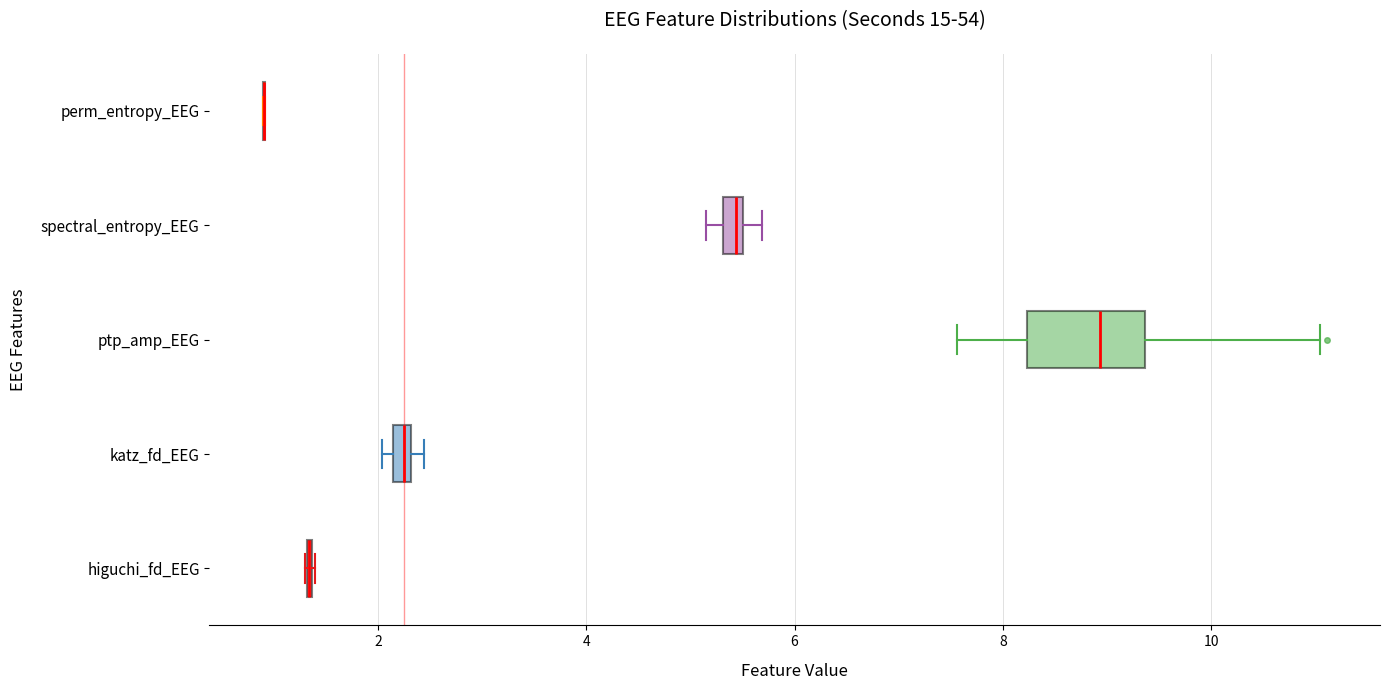

Which box is the widest, from its left edge to its right edge?

ptp_amp_EEG